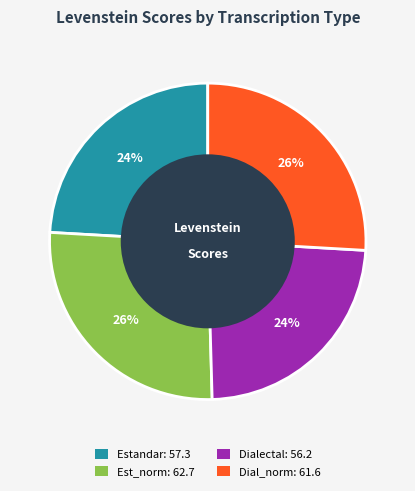

Is it true that Dialectal: 56.2 is 38% of the pie?

False